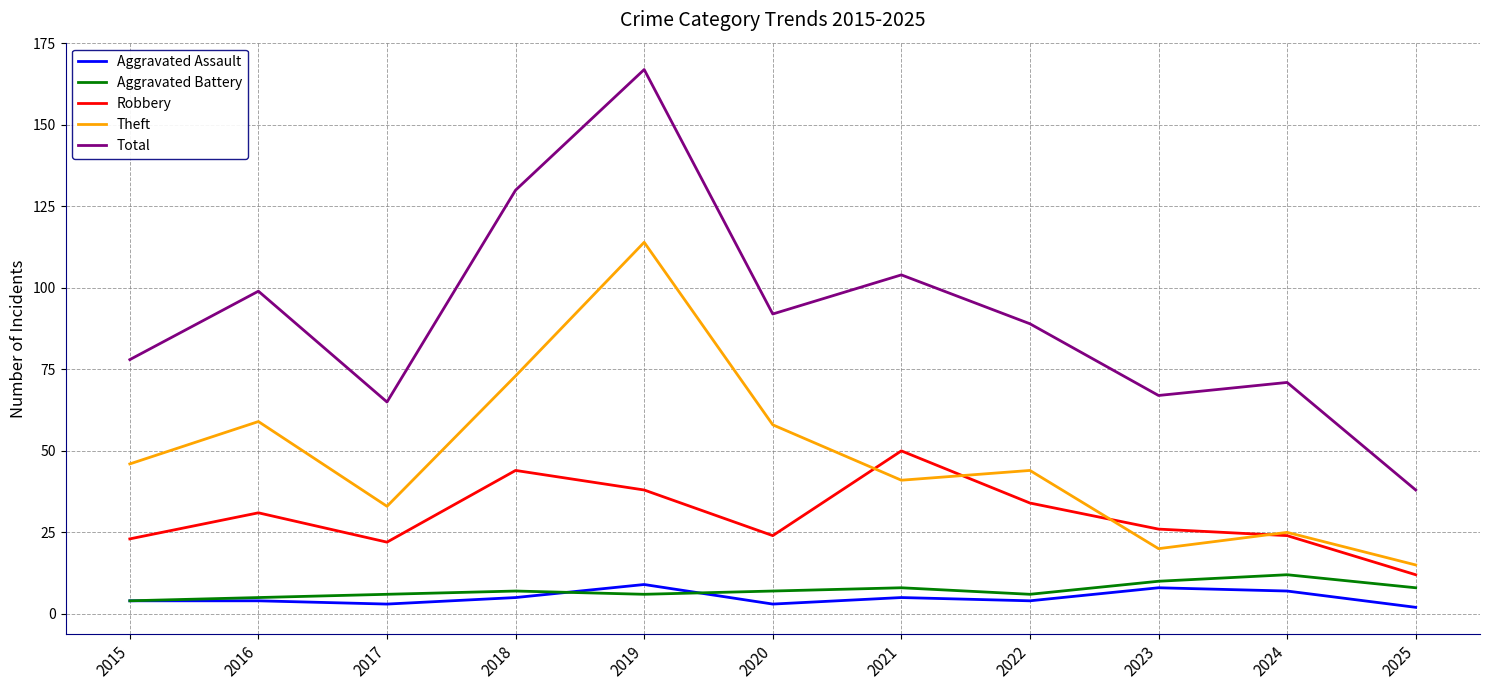

What is the total value across all series at 2018?

259